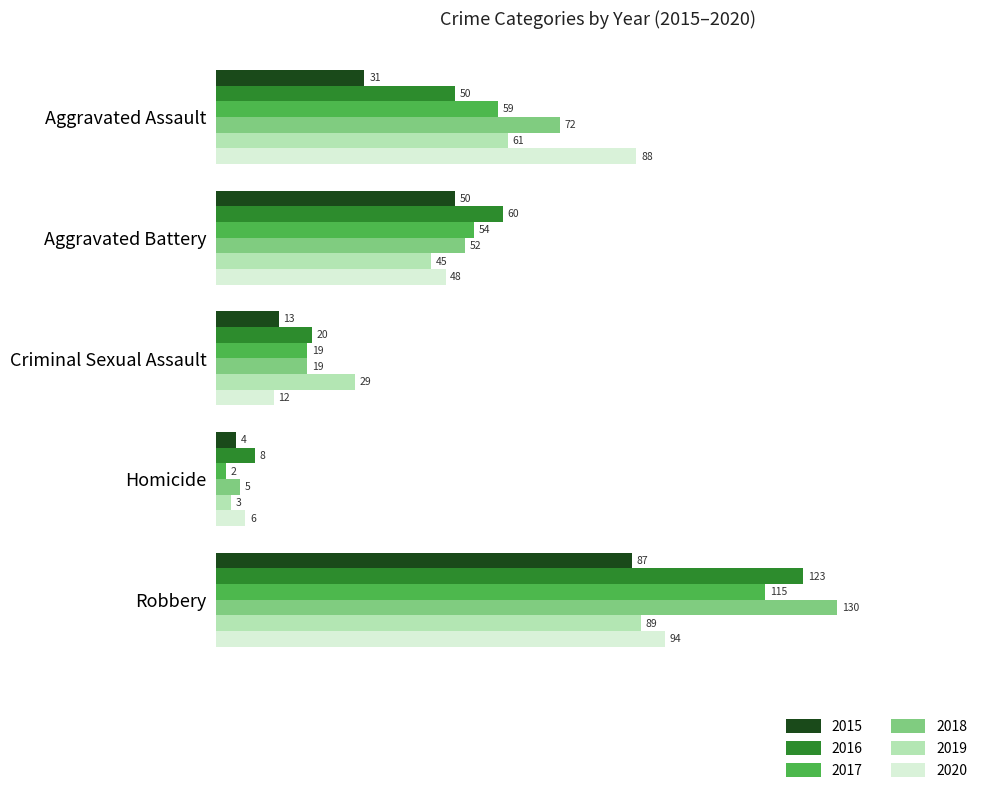

True or false: 2015 has a value of 50 at Aggravated Battery.

True